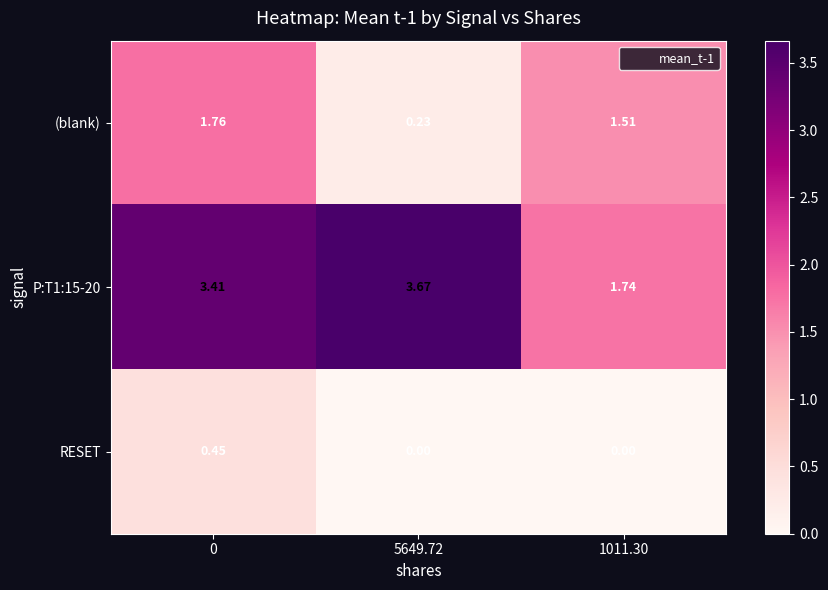

Is the value of (blank) at 0 greater than the value of RESET at 1011.30?

Yes